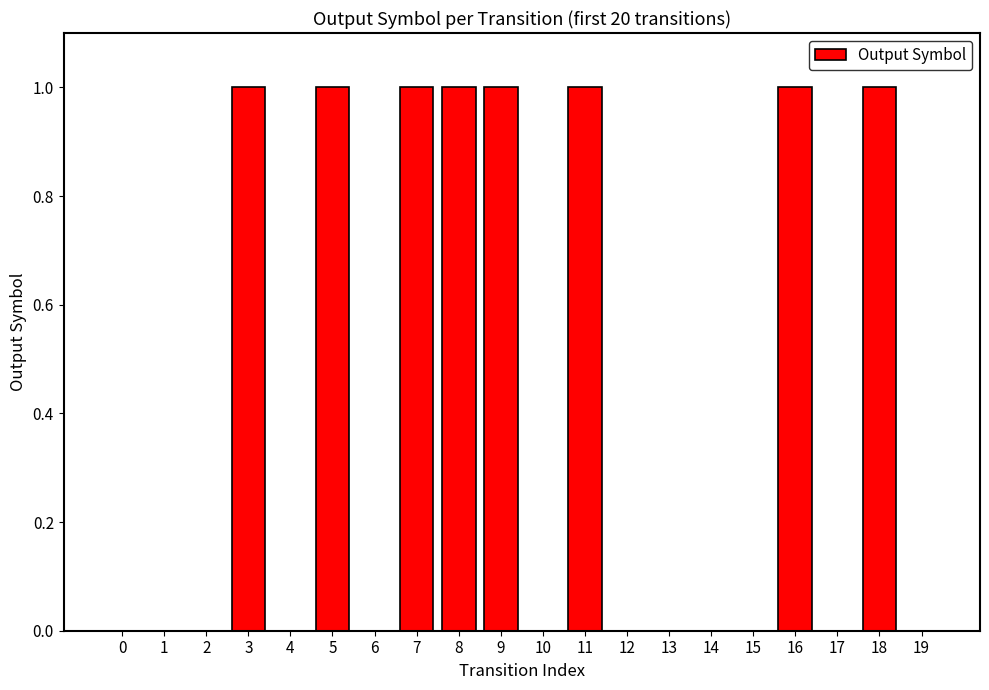

How many categories are shown in the chart?

20